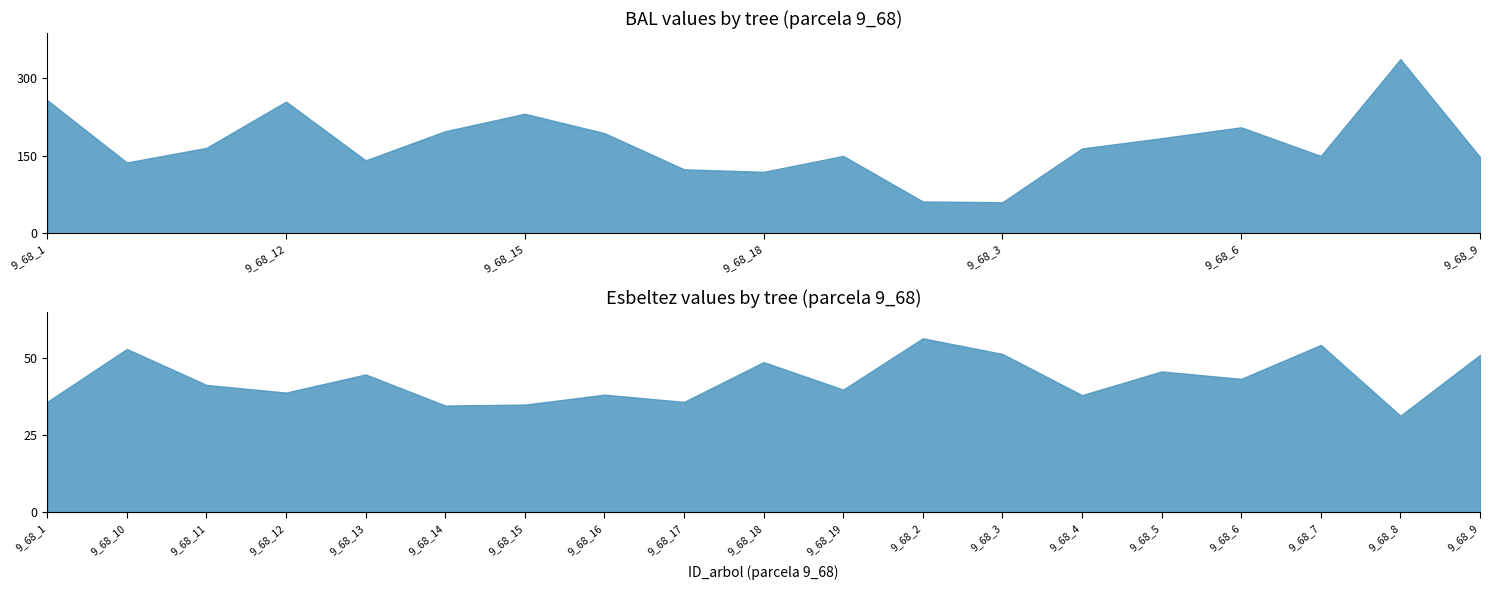

What is the approximate value of esbeltez at 9_68_17?

35.9